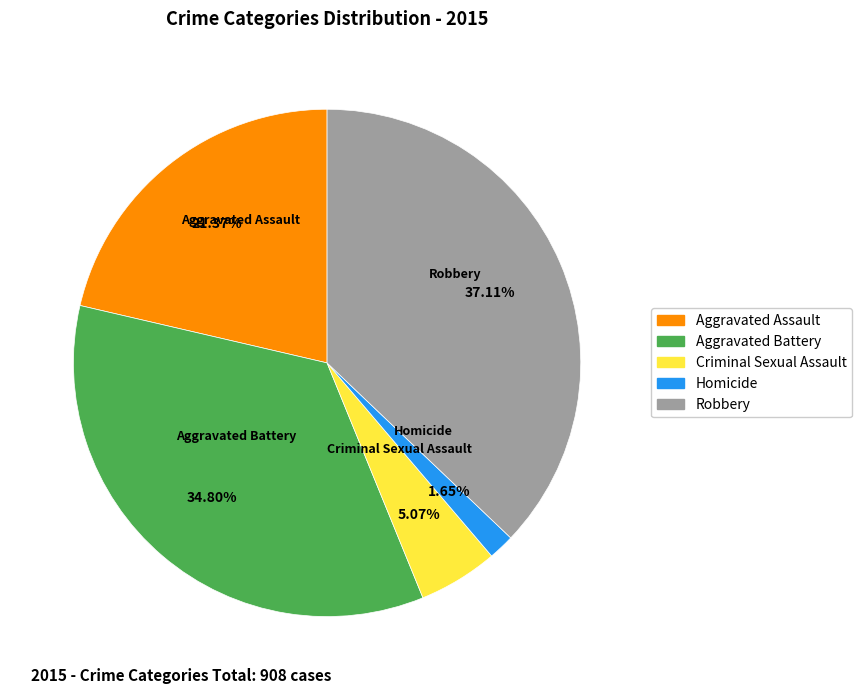

Is there any slice that represents more than half of the pie?

No